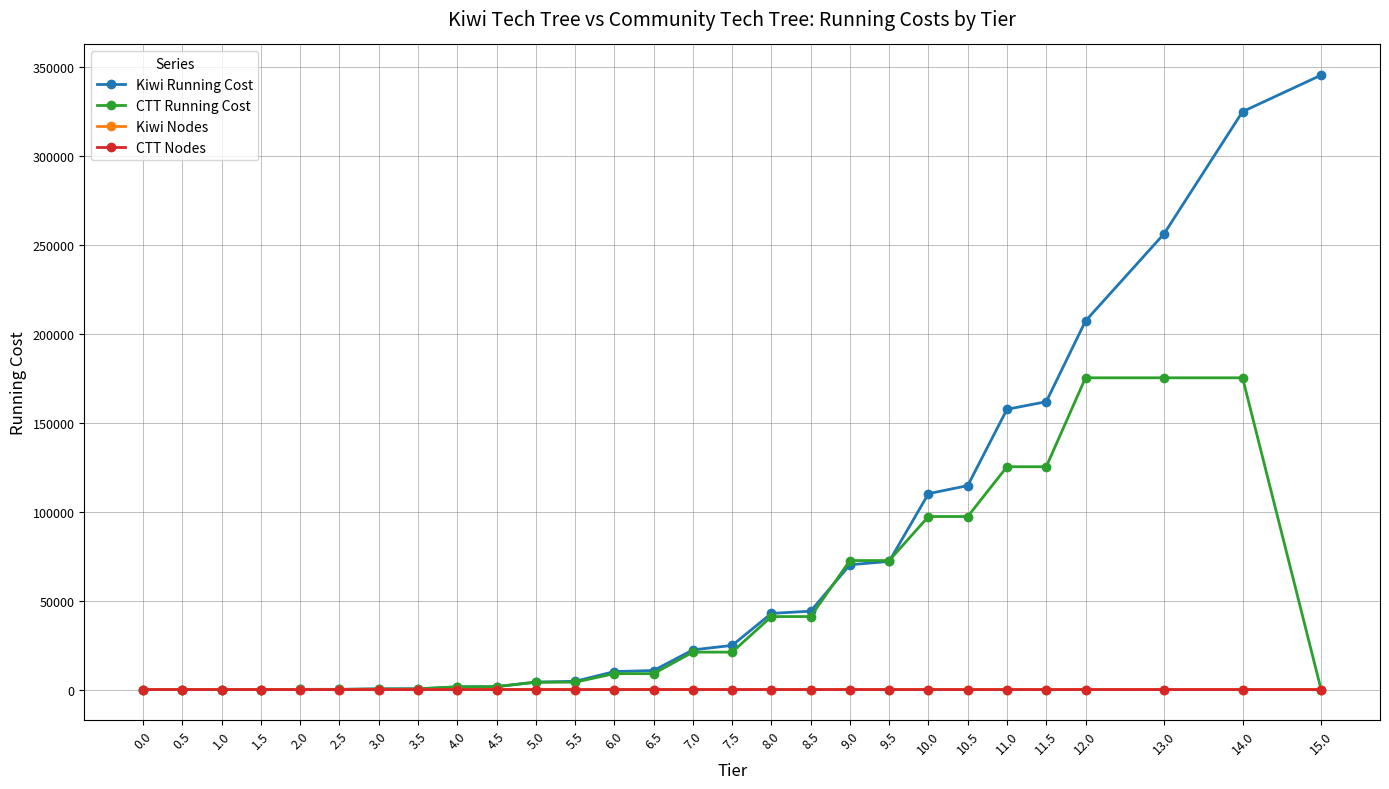

True or false: Kiwi Nodes and CTT Nodes intersect in this chart.

False